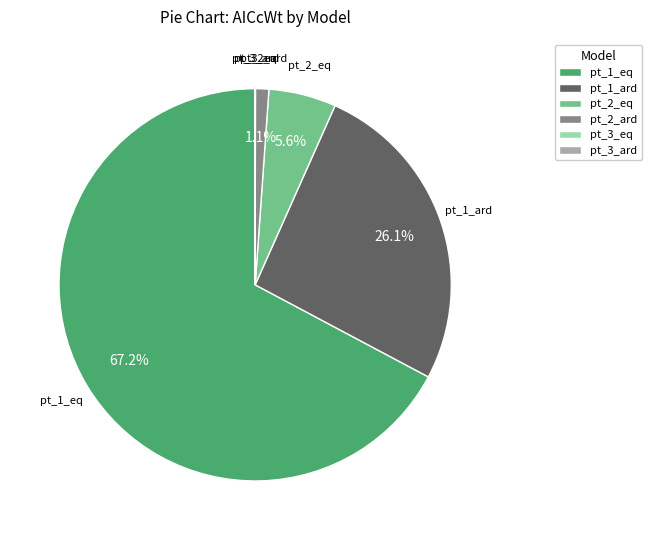

How much of the chart is everything except pt_1_eq?

32.8%